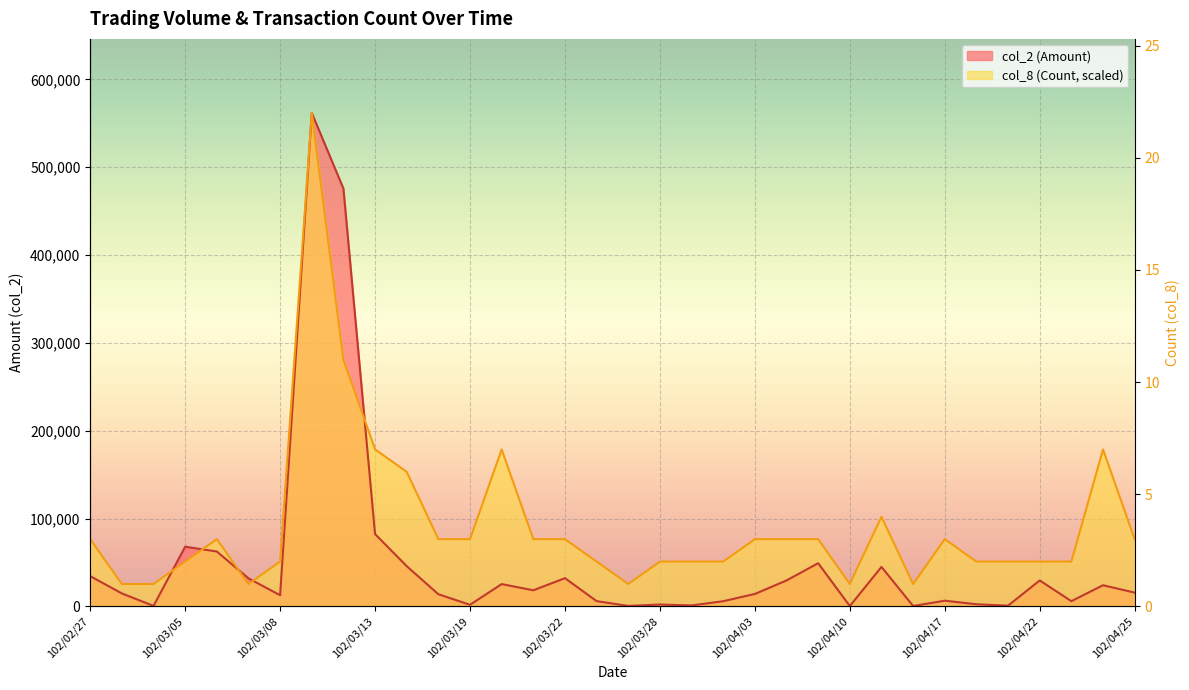

What is the spread (max minus min) of values at 102/03/08?

38308.2